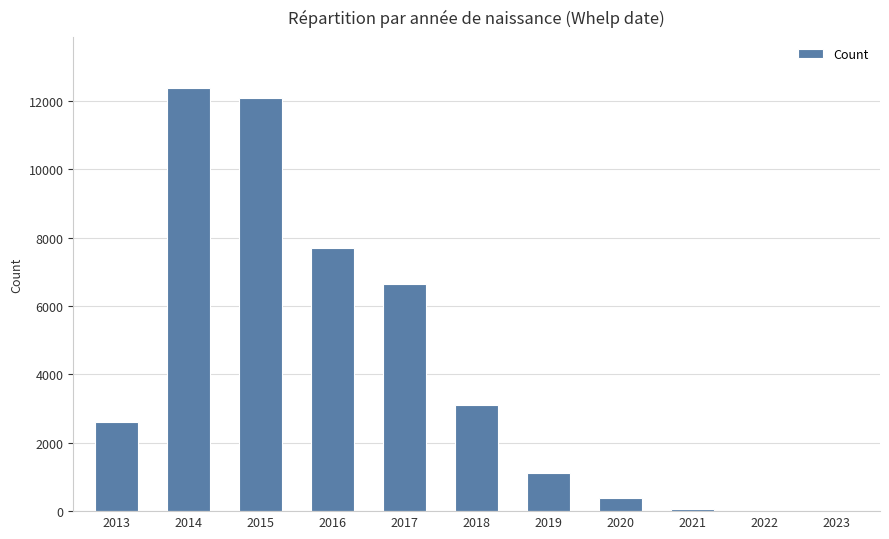

Count the number of data series in this chart.

1